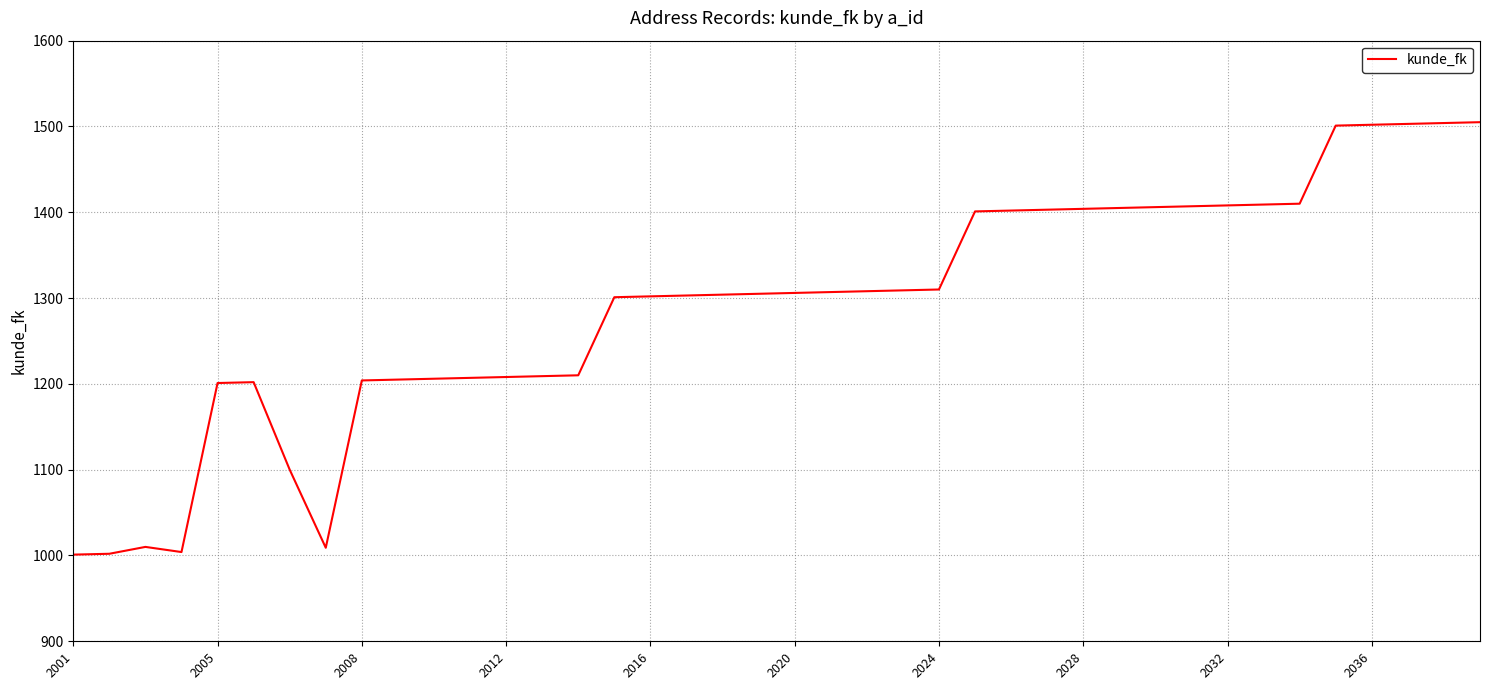

What is the greatest value displayed?

1505